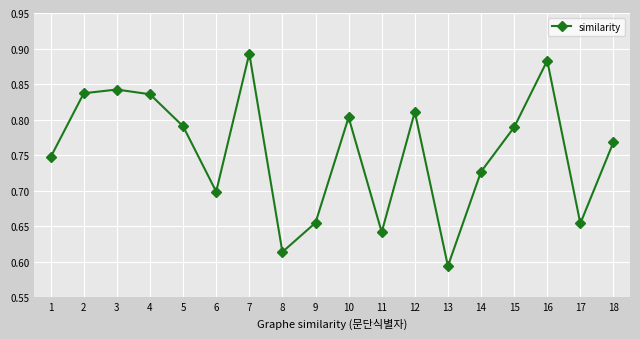

What is the change in value from 1 to 7?

+0.1